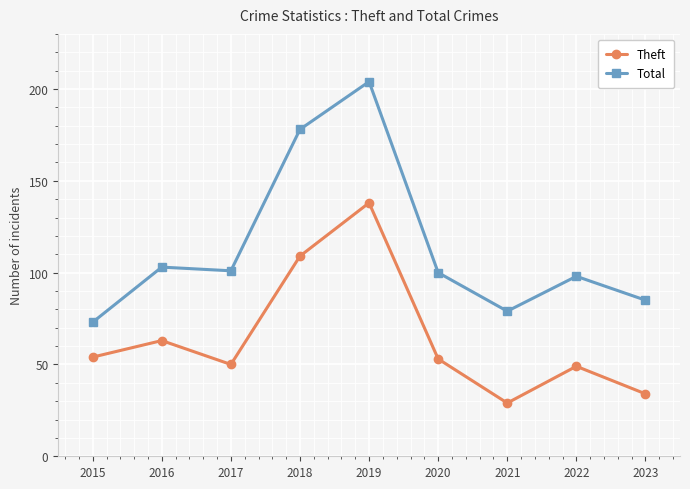

What is the difference between the highest and lowest values at 2020?

47